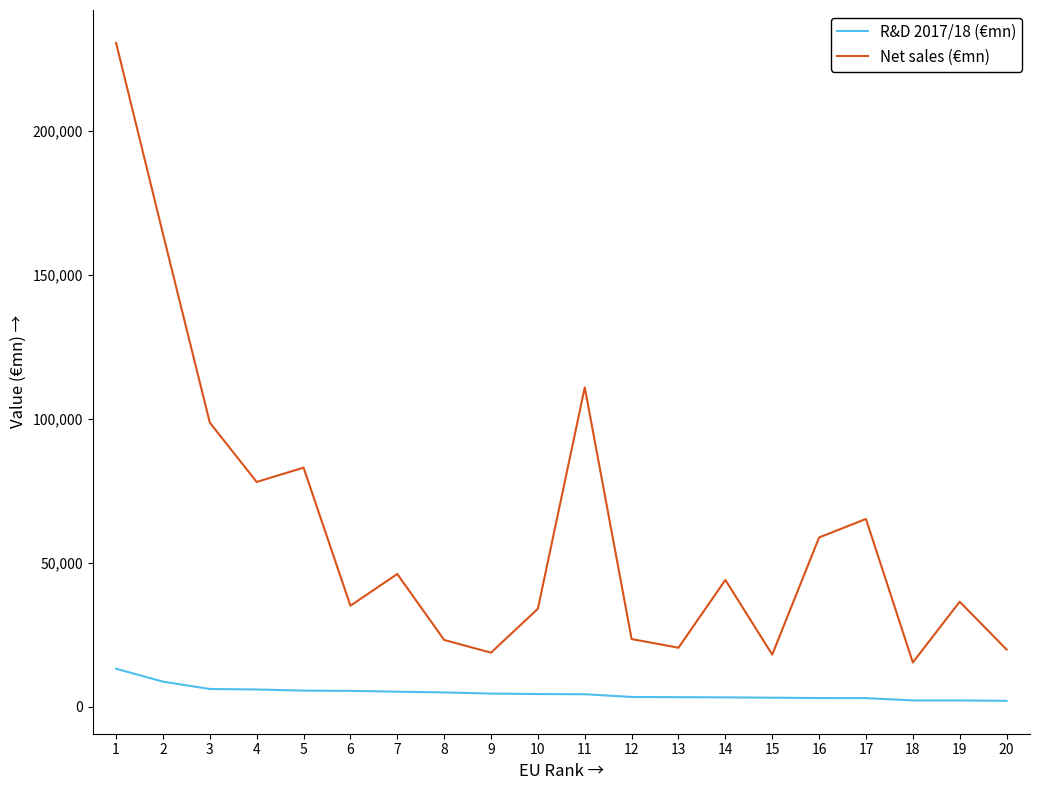

How many lines are shown in the chart?

2